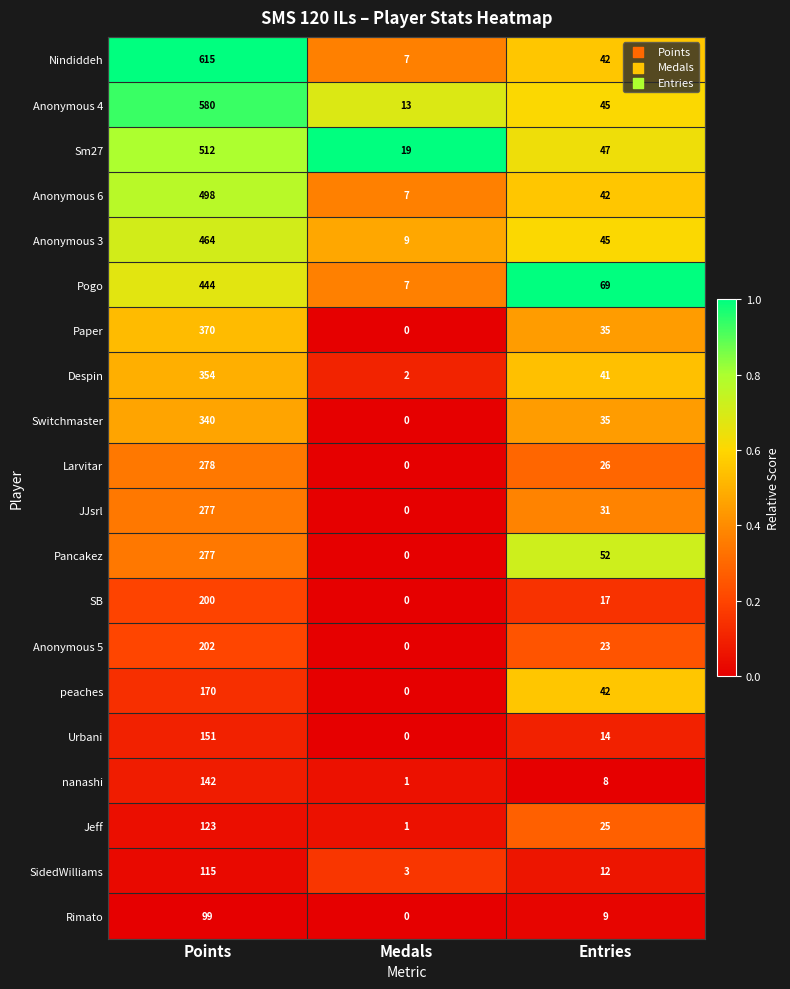

What is the average value of the peaches series?

71